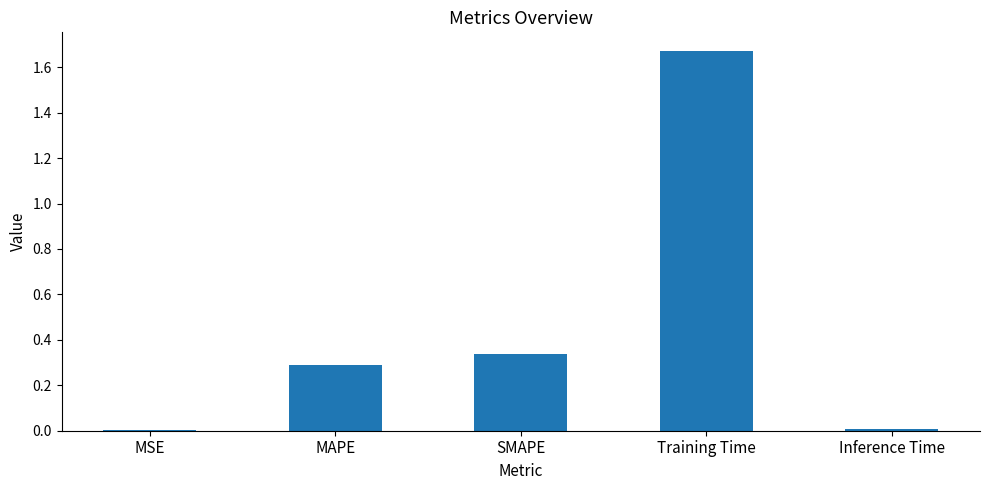

Which category has the highest value across all series?

Training Time